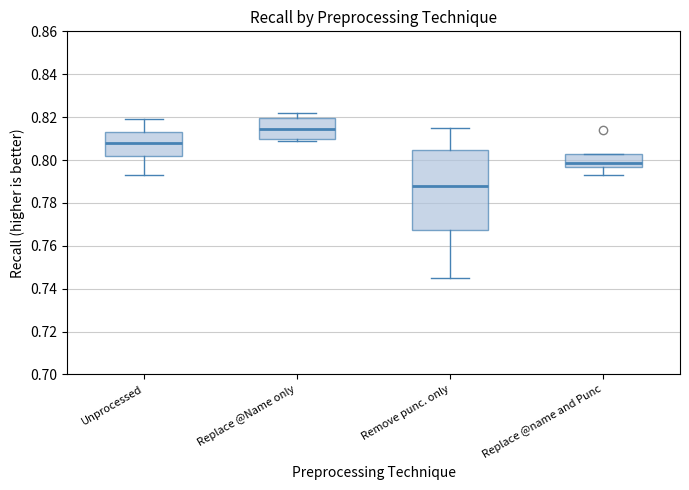

Where does the lower whisker of the box for Replace @name and Punc end on the y-axis? The values are not printed on the chart, so give them approximately, as read against the axis.

0.794